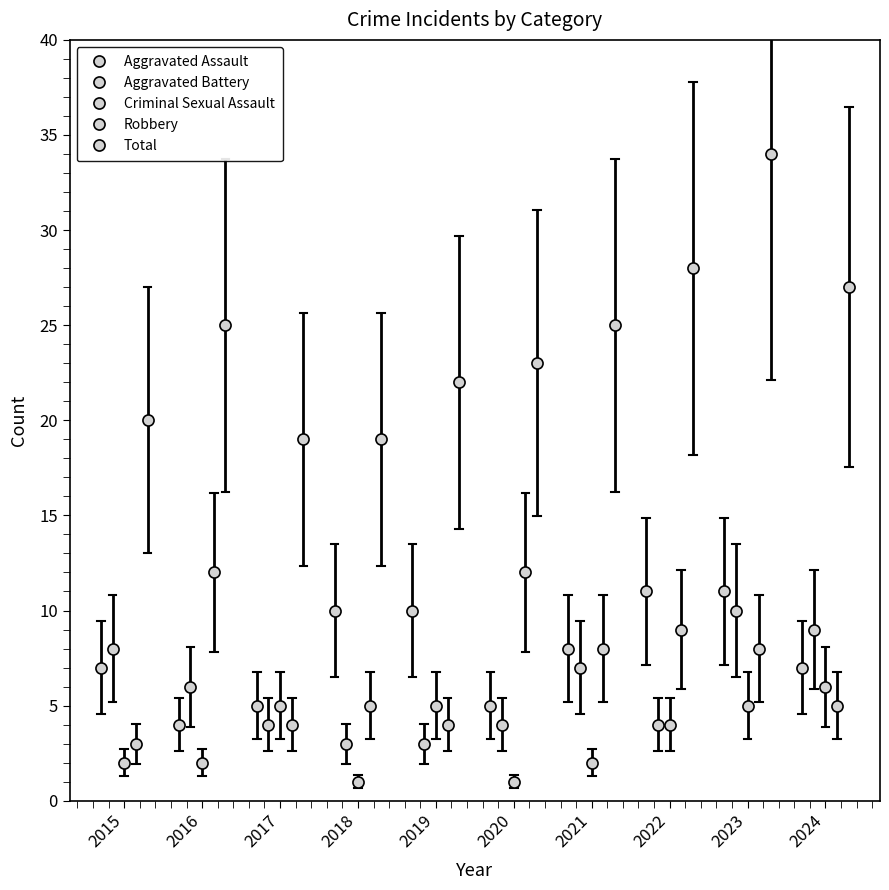

What is the difference between the second highest and second lowest values in the Criminal Sexual Assault series?

4